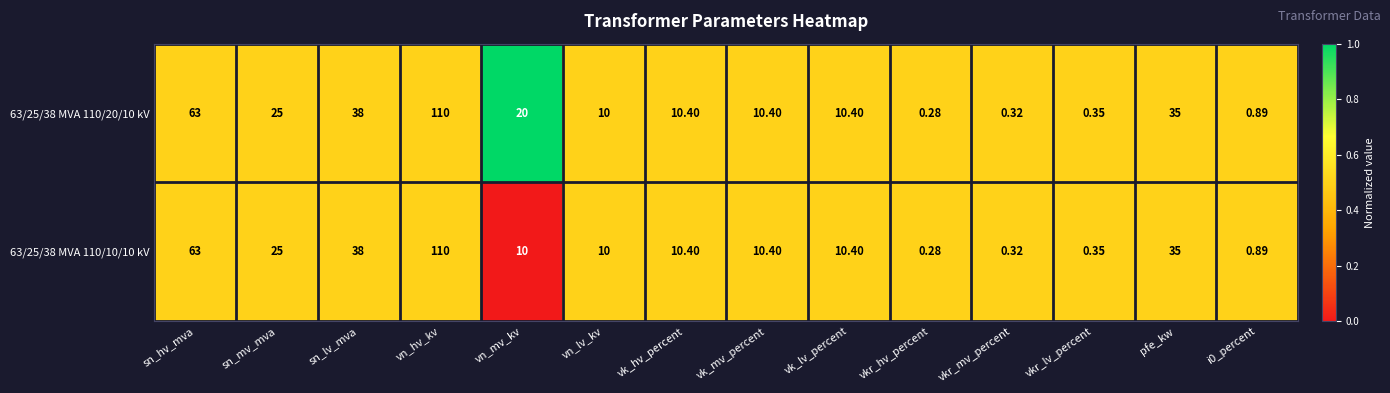

Which label corresponds to the largest value in the chart?

vn_hv_kv